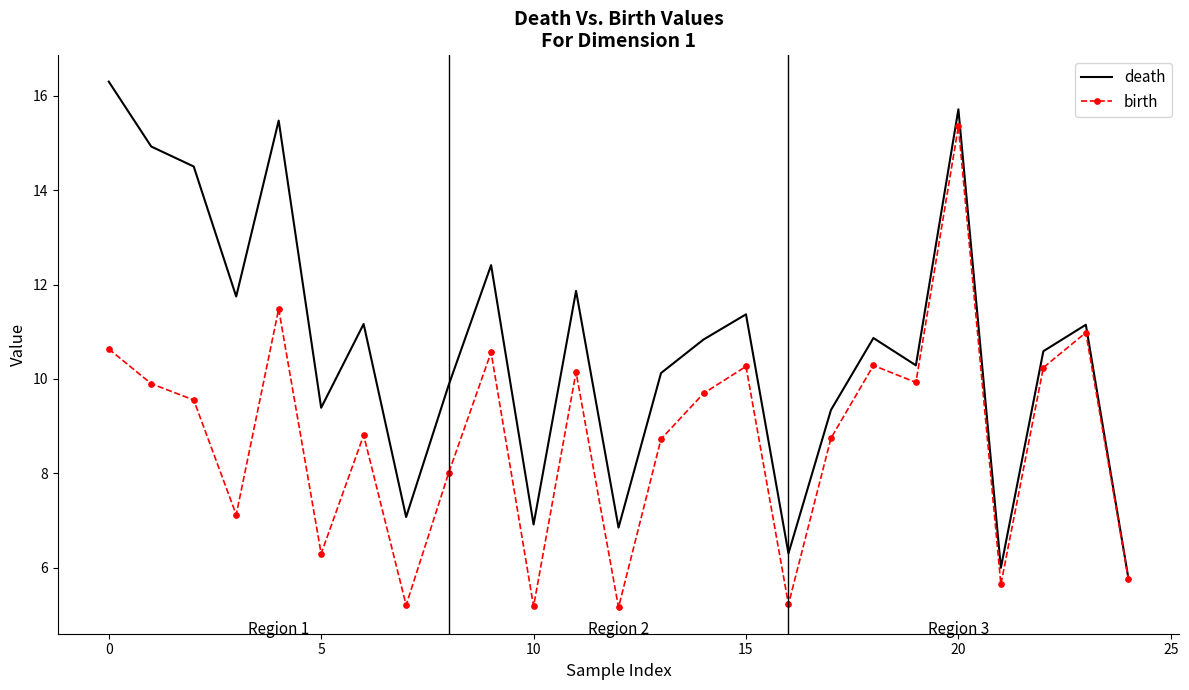

Rank the series by their average value, from highest to lowest.

death, birth